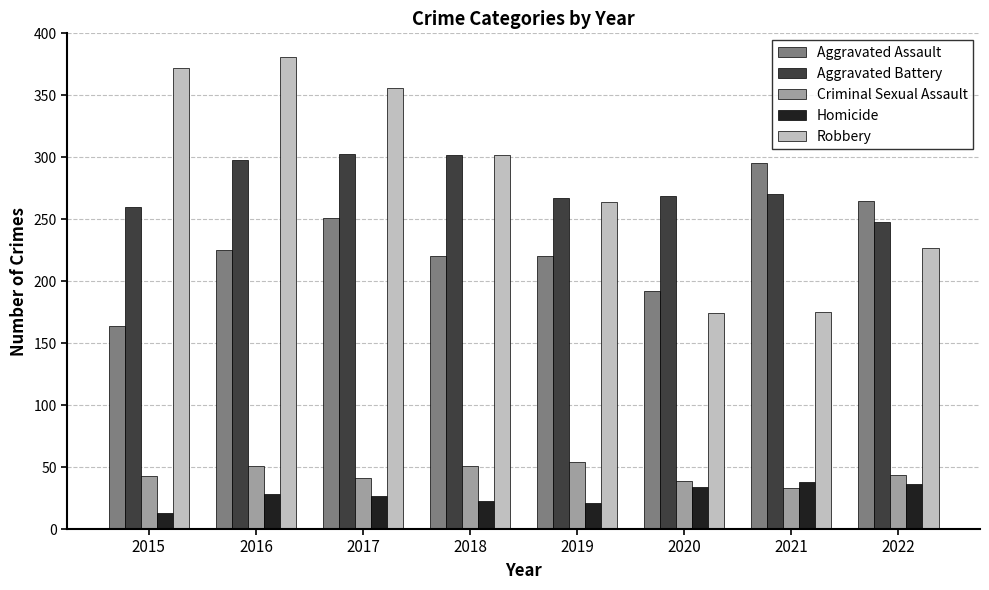

The Aggravated Battery series shows 111 at 2019. True or false?

False